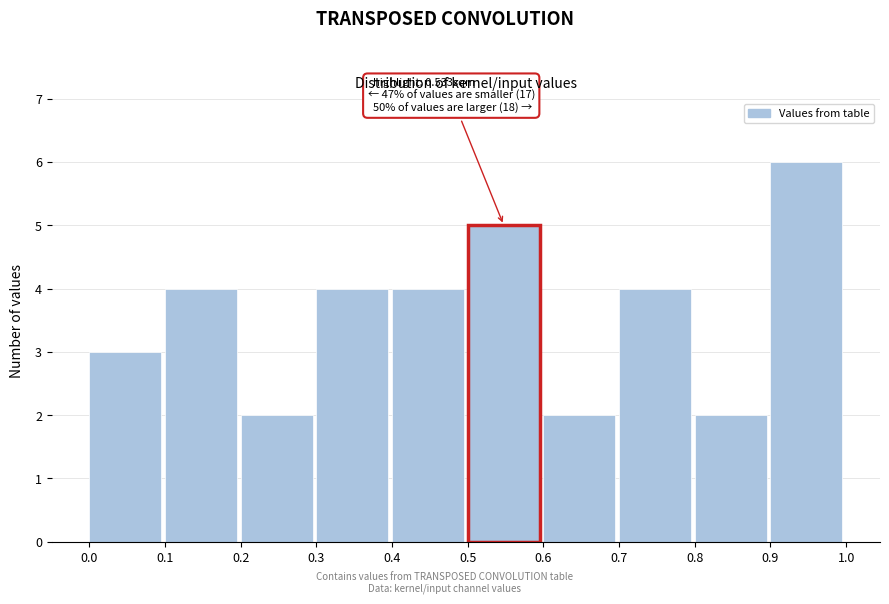

Over which range of the x-axis is the bar tallest?

0.9 to 1.0